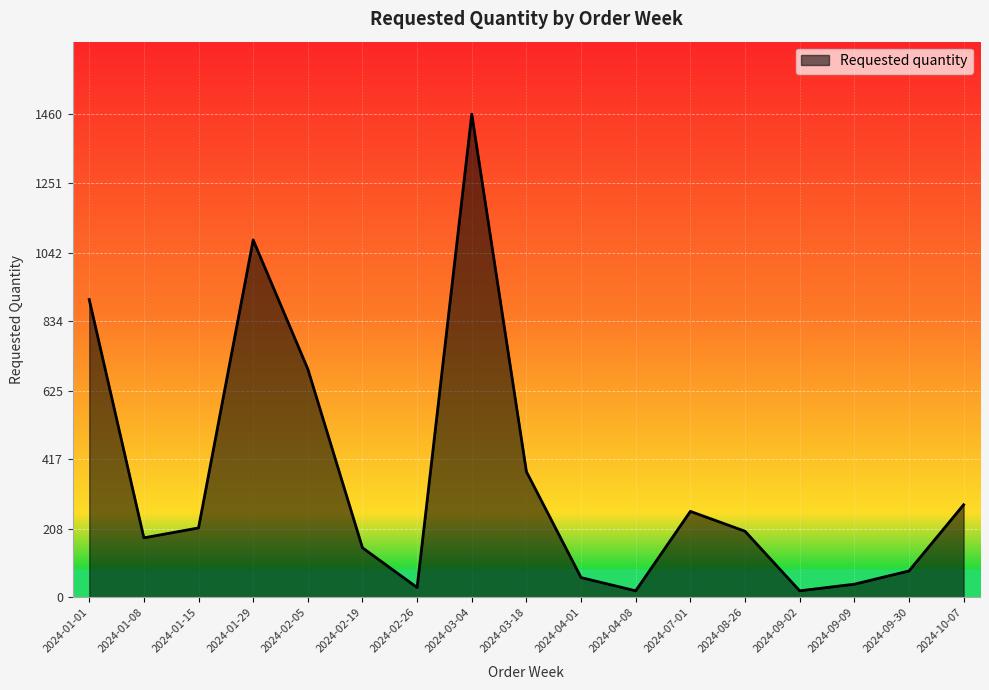

What is the change in value from 2024-02-05 to 2024-07-01?

-430